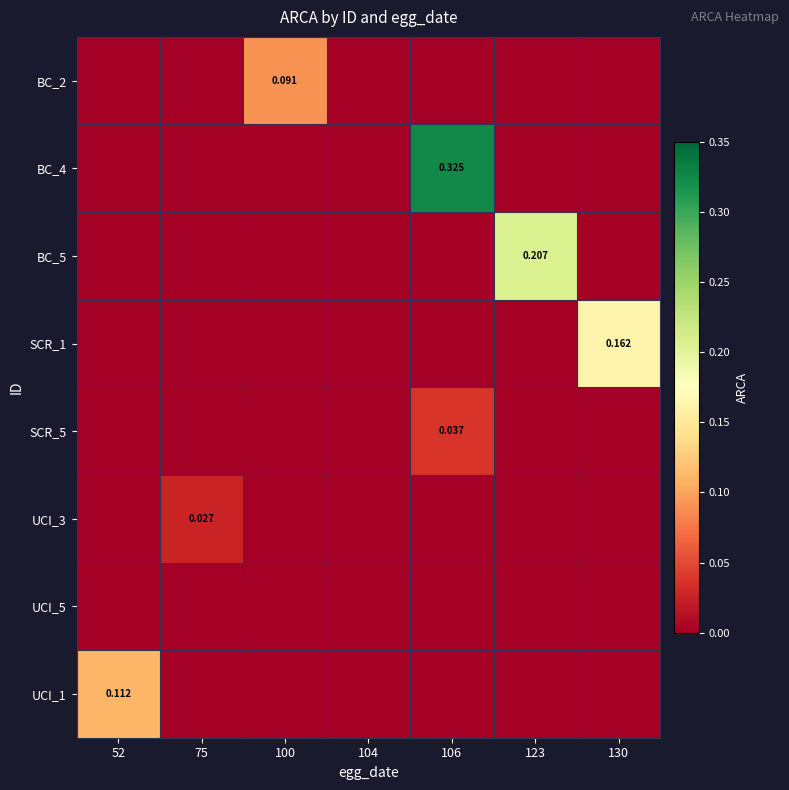

What is the difference between the maximum and minimum values in the SCR_1 series?

0.2